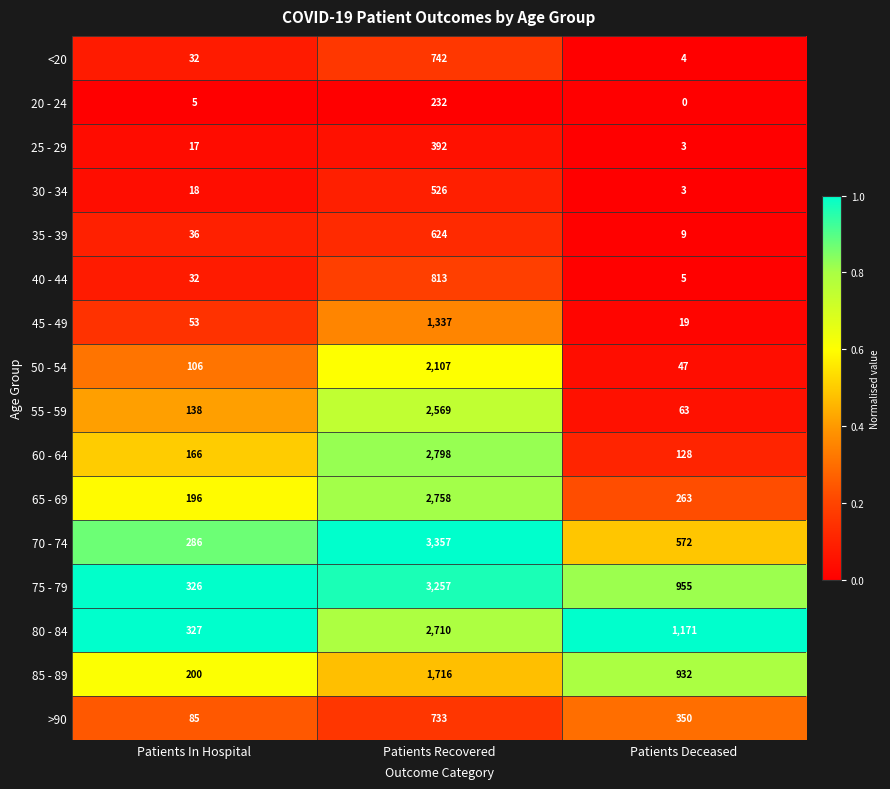

What is the spread (max minus min) of values at Patients Deceased?

1171